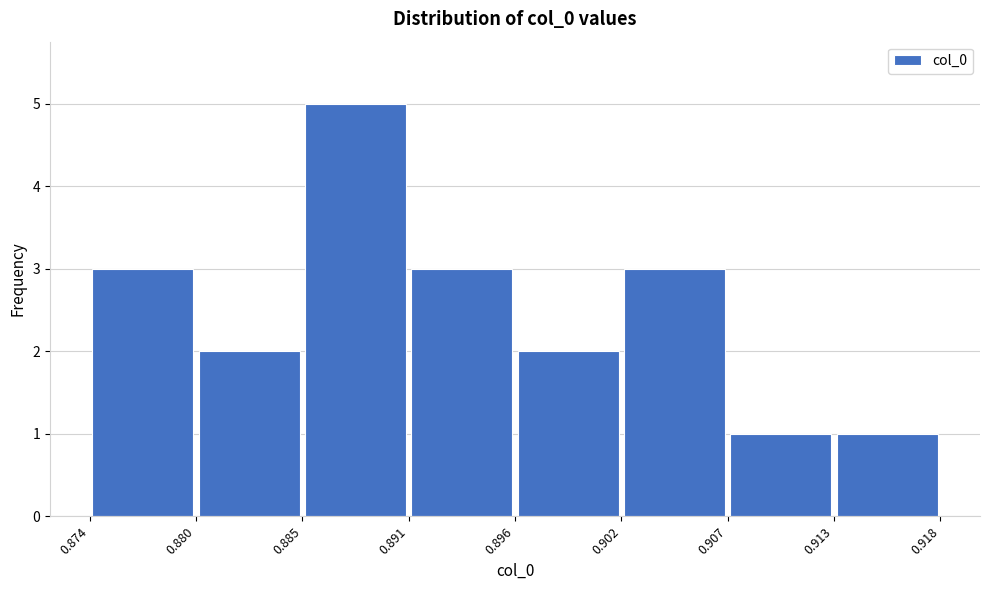

How tall is the bar that spans 0.896 to 0.902 on the x-axis? The values are not printed on the chart, so give them approximately, as read against the axis.

2